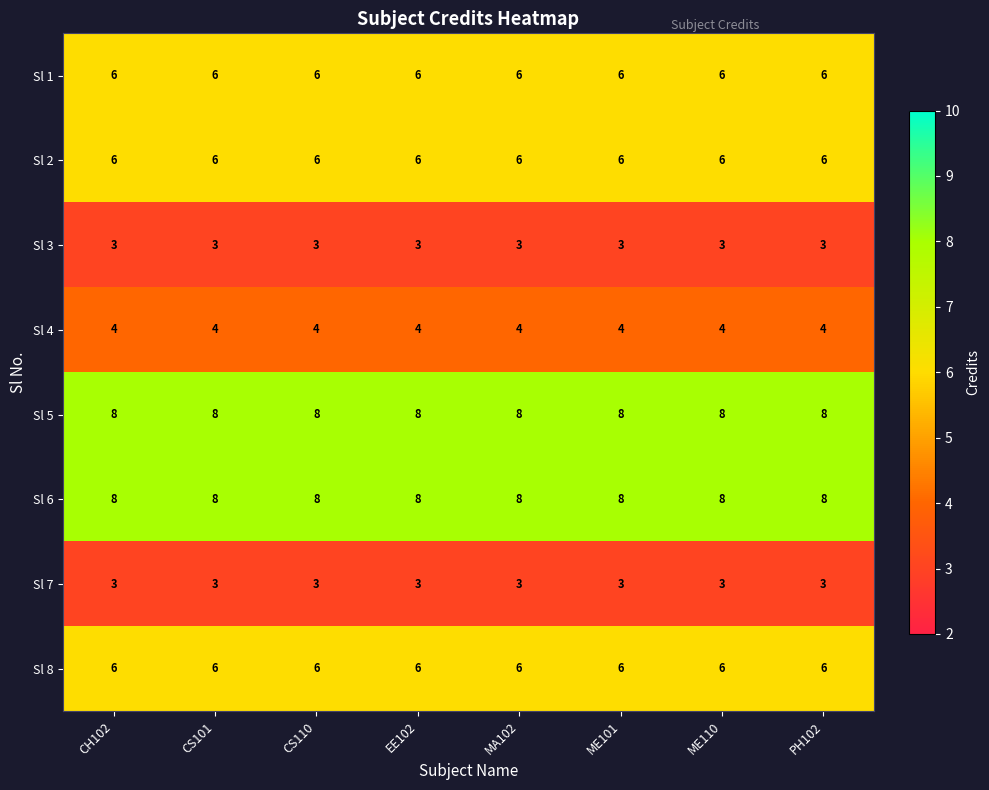

What is the smallest value displayed?

3